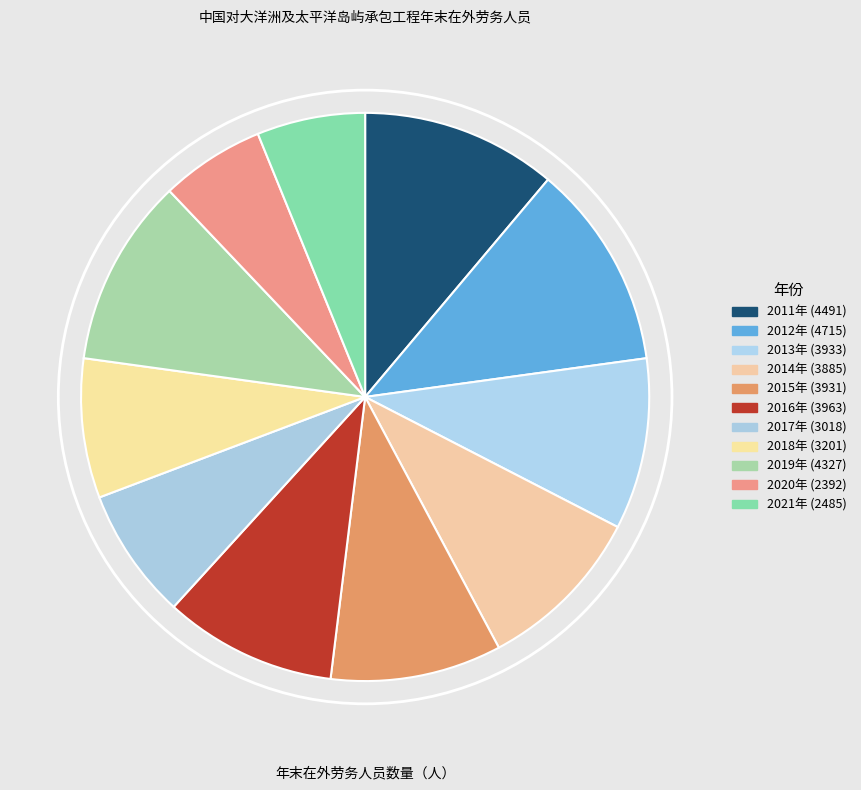

Does 2012年 represent more than half of the total?

No